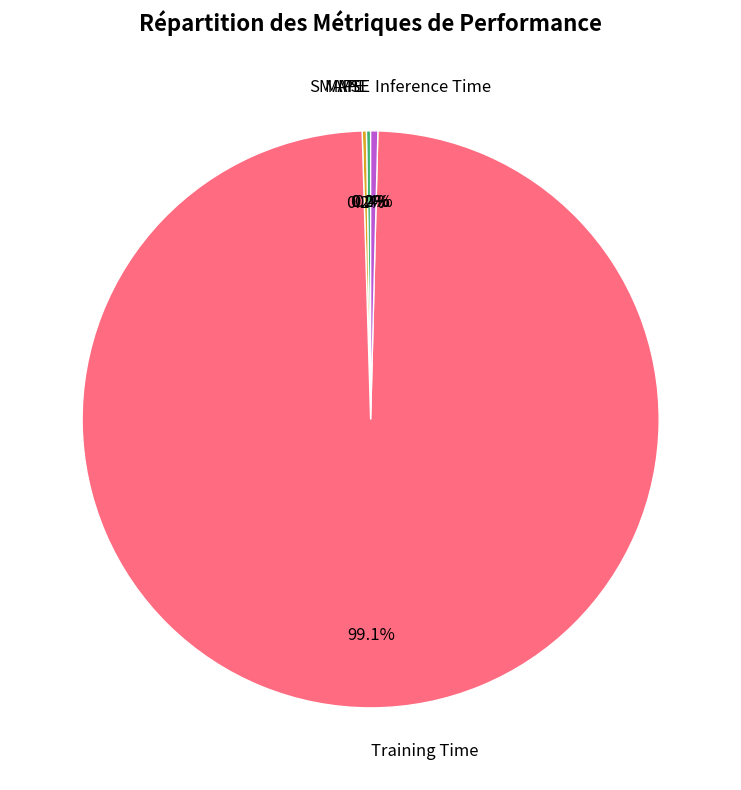

What is the largest slice in the pie chart?

Training Time